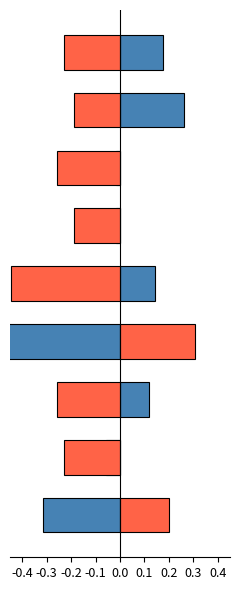

How many data points in job295_scenario4_553 are less than 0?

7